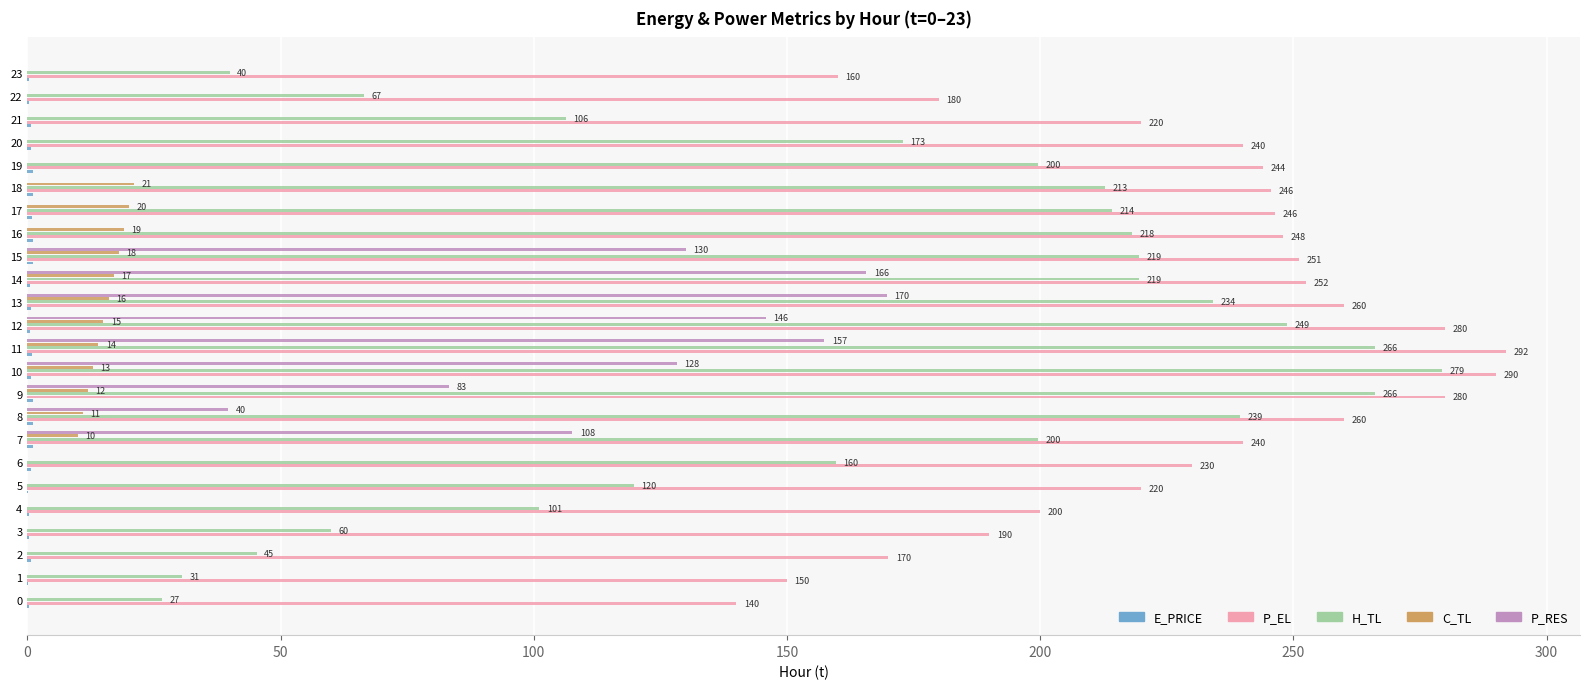

Read the P_RES value at 13.

169.7